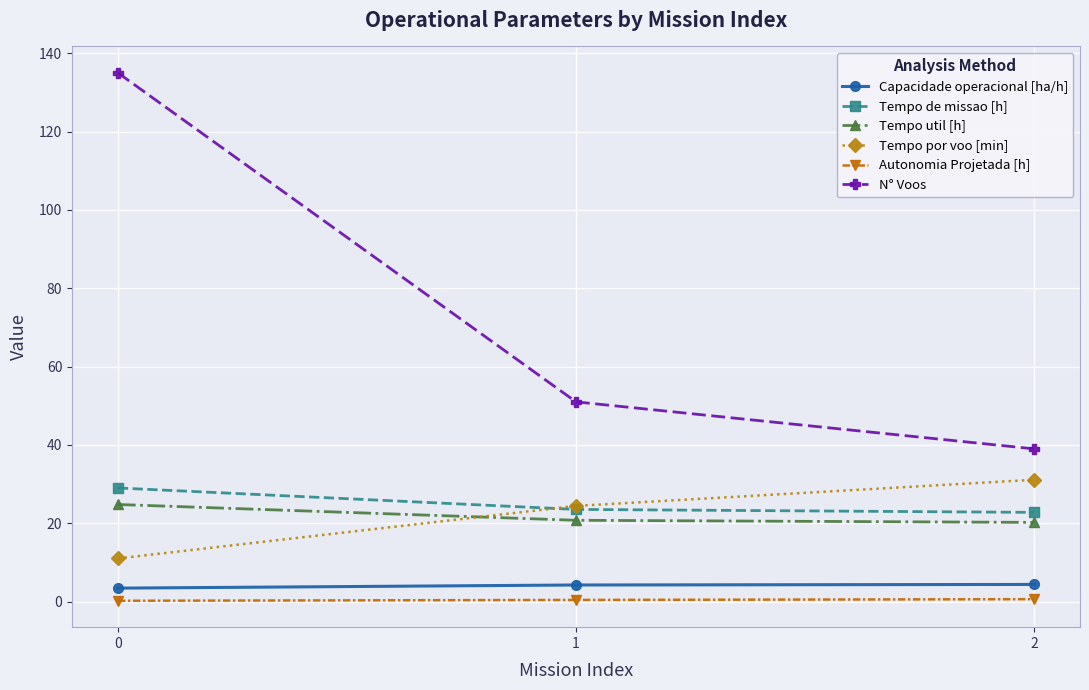

What is the difference between the maximum and minimum values in the N° Voos series?

96.0